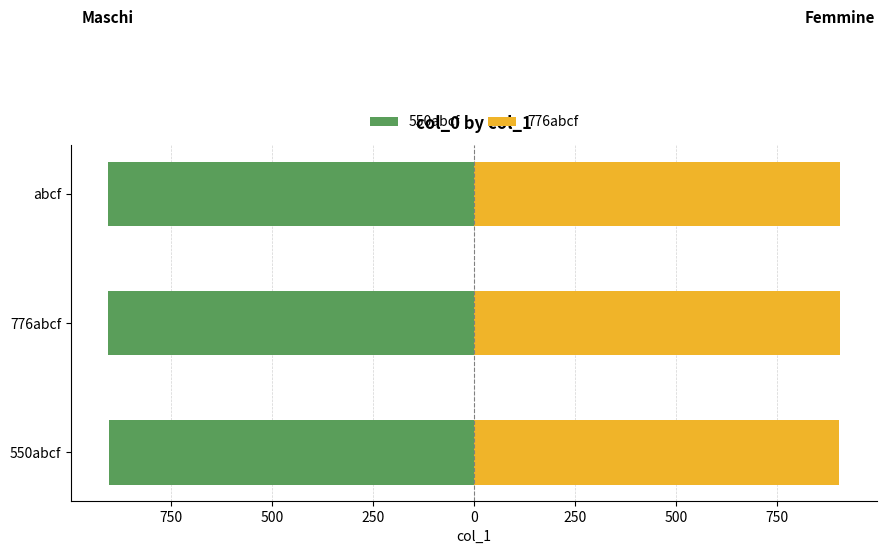

How many series are shown in this chart?

2